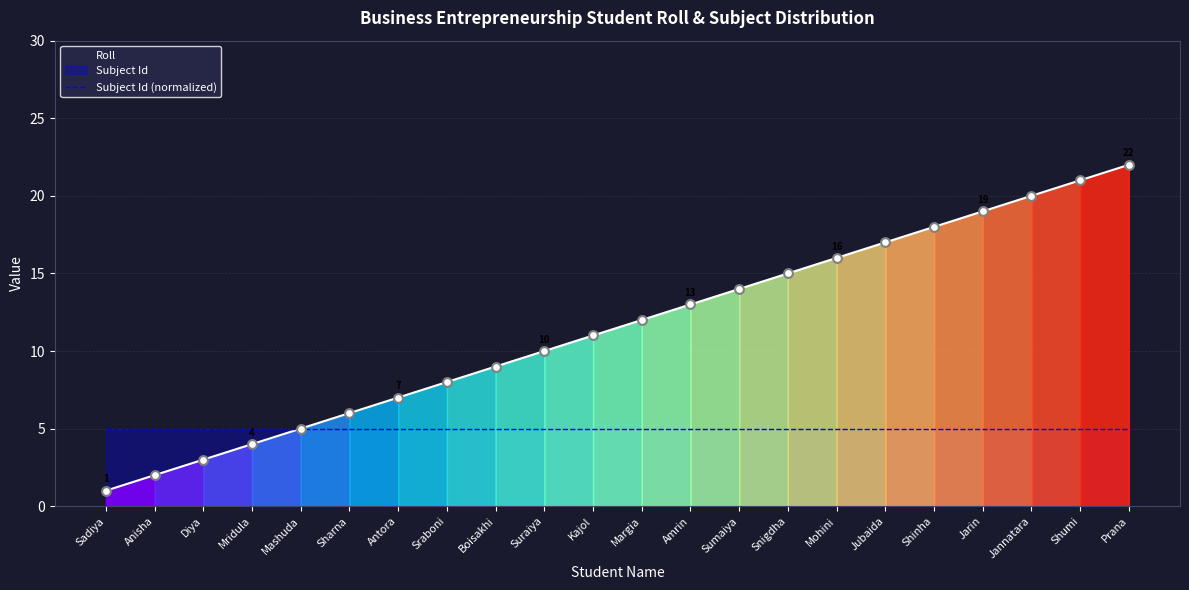

What is the change in value from Anisha to Mohini?

+14